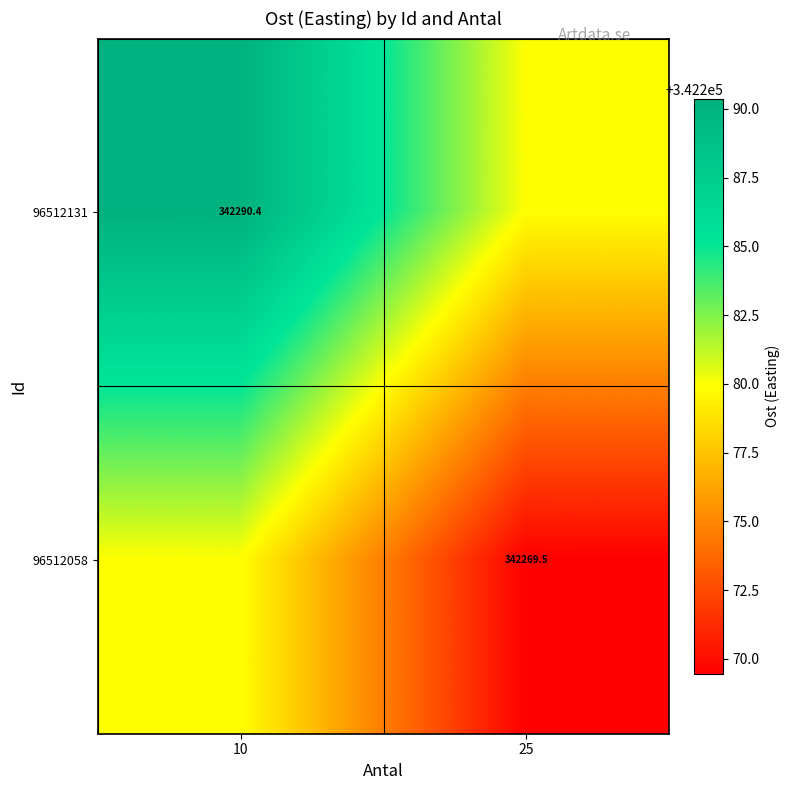

The 96512058 series shows 137288.2 at 25. True or false?

False